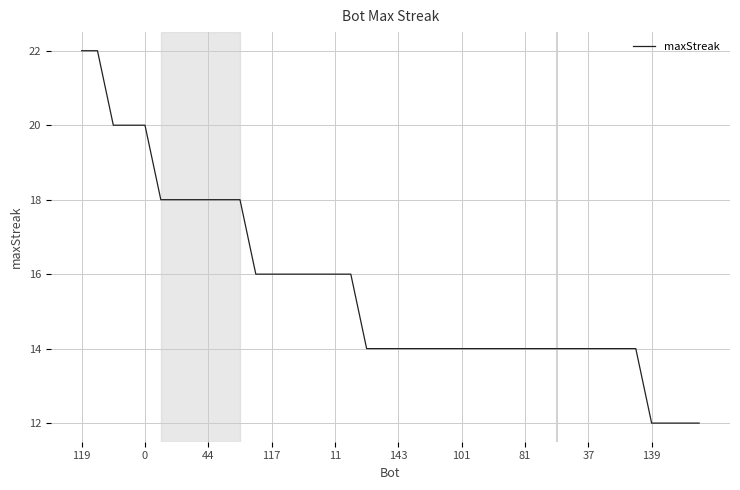

Reading right to left, extract all data points from this chart.

12	12	12	12	14	14	14	14	14	14	14	14	14	14	14	14	14	14	14	14	14	14	16	16	16	16	16	16	16	18	18	18	18	18	18	20	20	20	22	22